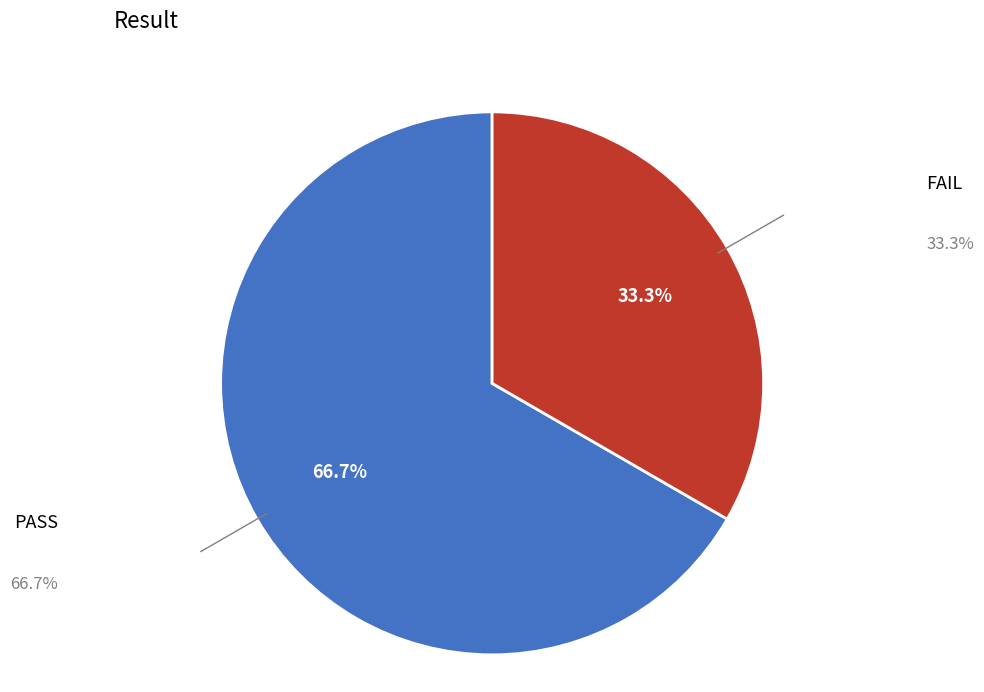

Does any single category account for the majority?

Yes